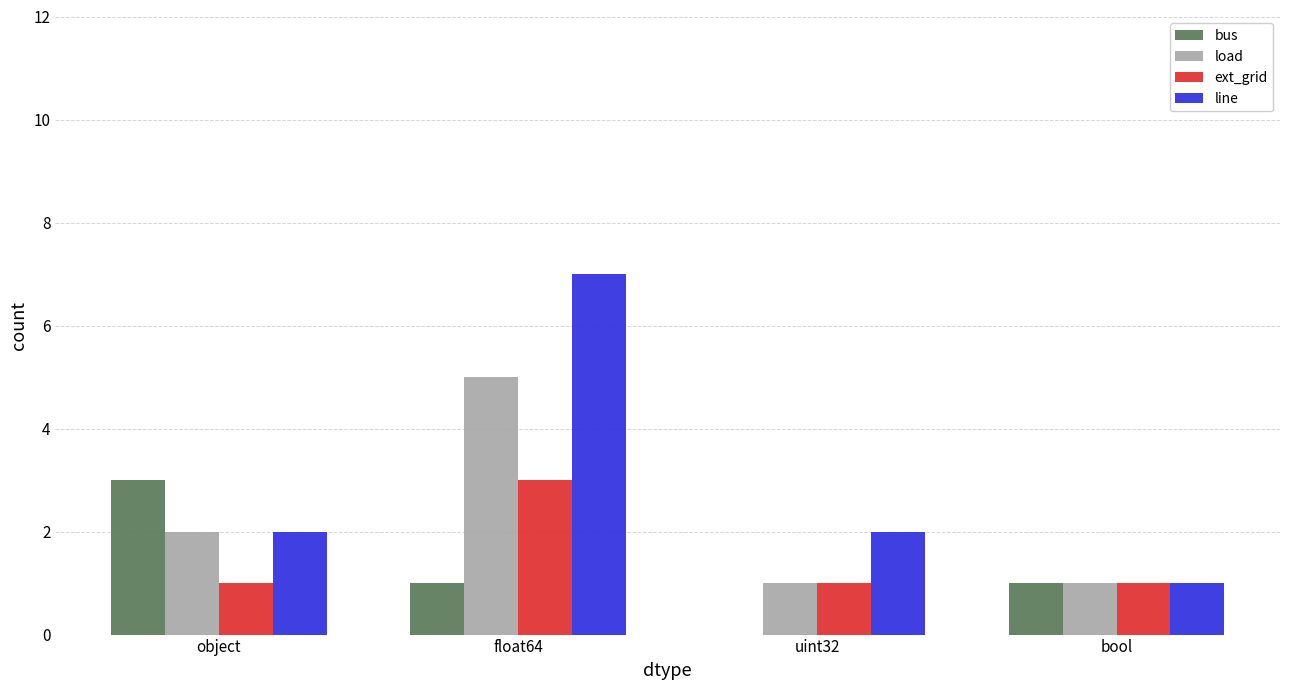

What is the sum of all line values?

12